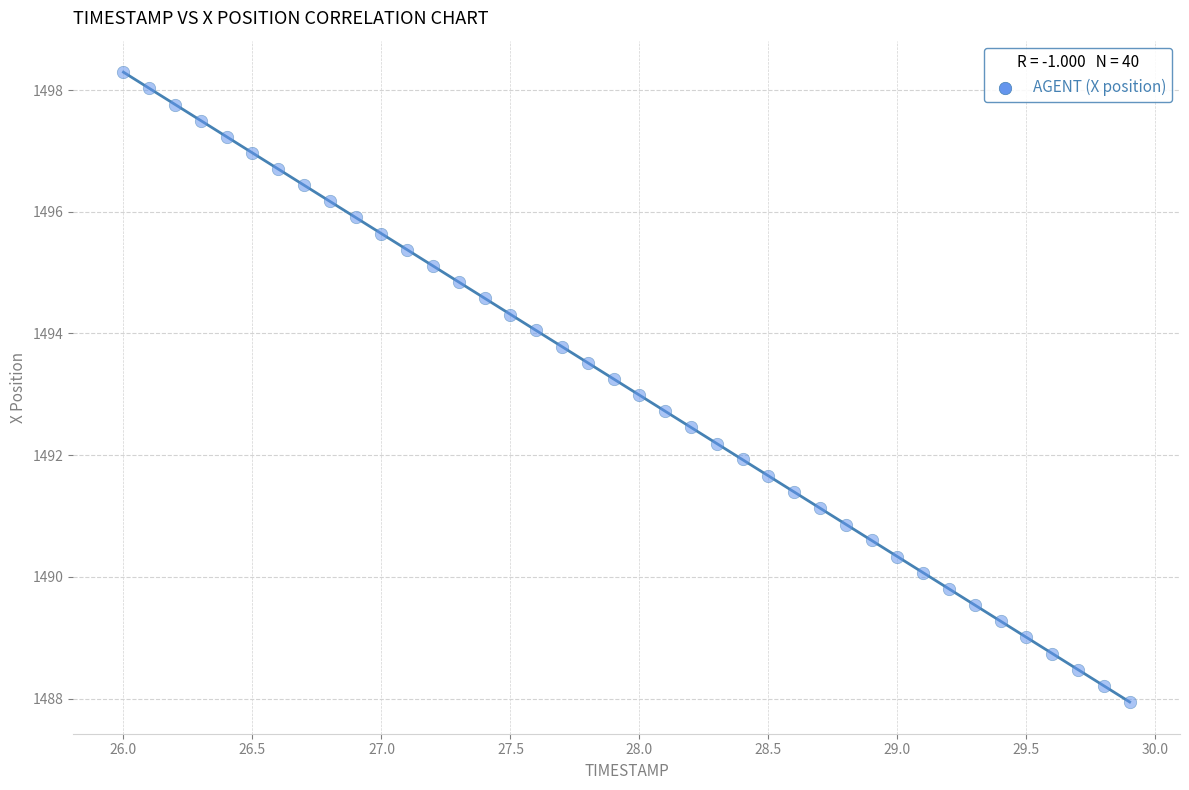

What is the range of X values (max minus min)?

3.9